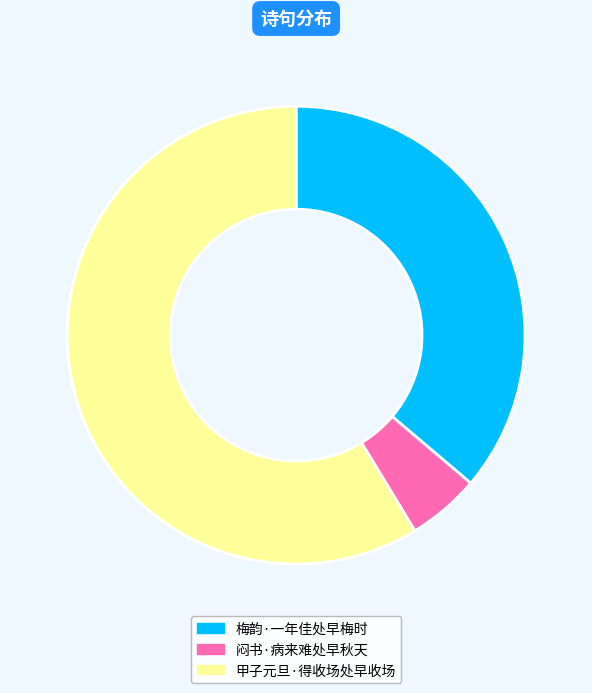

Which slice is the largest?

甲子元旦·得收场处早收场